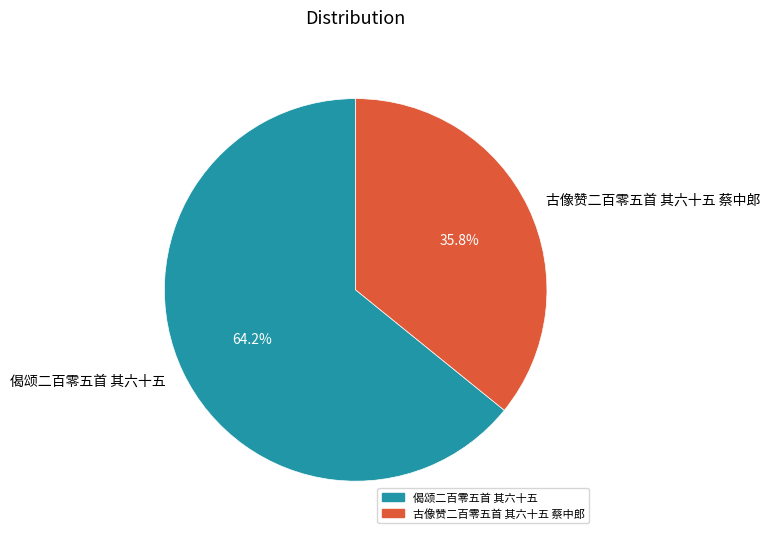

Is there any slice that represents more than half of the pie?

Yes